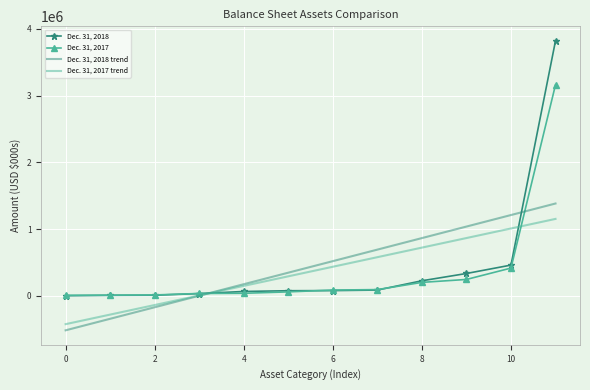

Which series has the widest spread of values?

Dec. 31, 2018